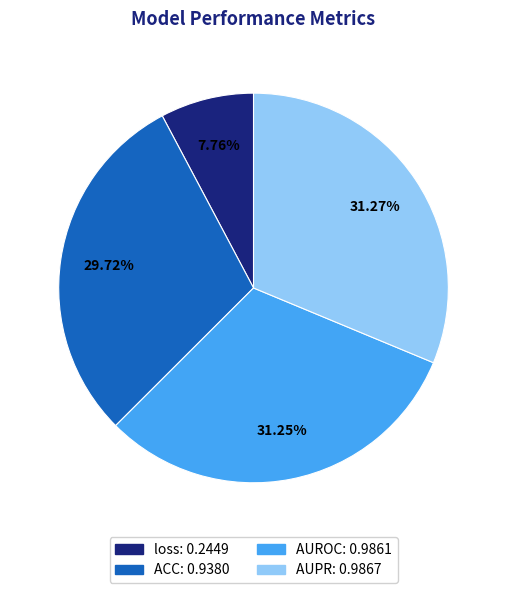

What percentage do AUROC and AUPR together represent?

62.5%